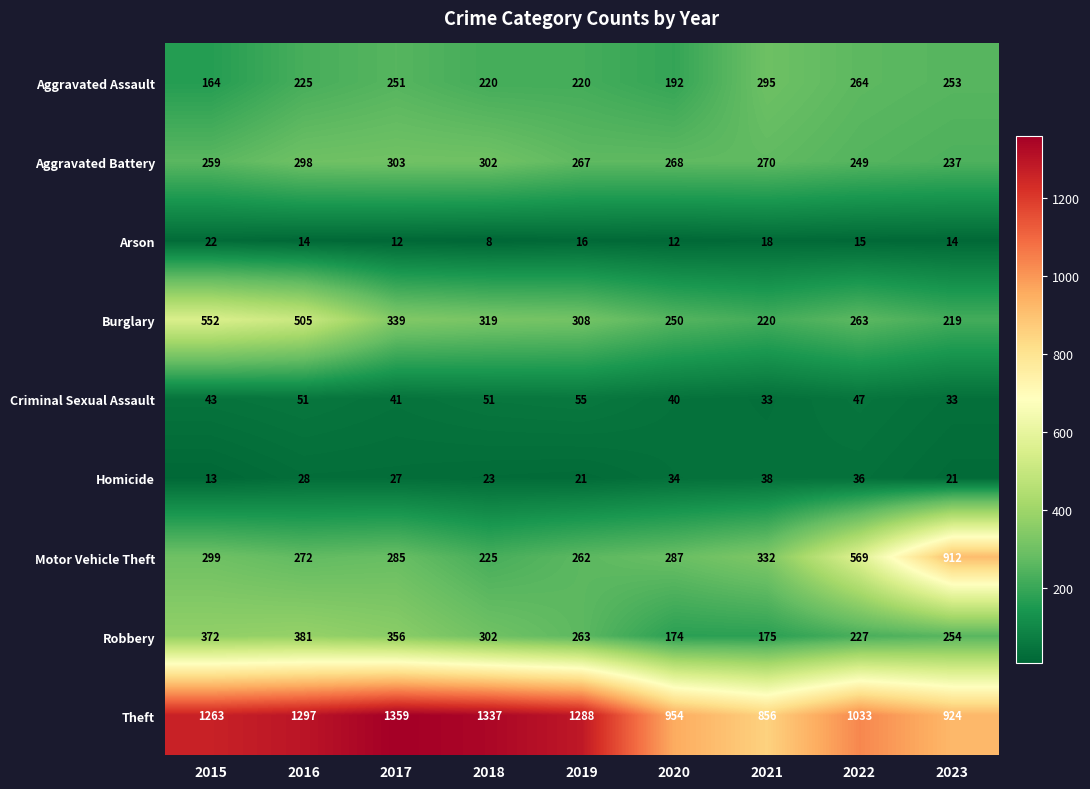

What is the total value across all series at 2015?

2987